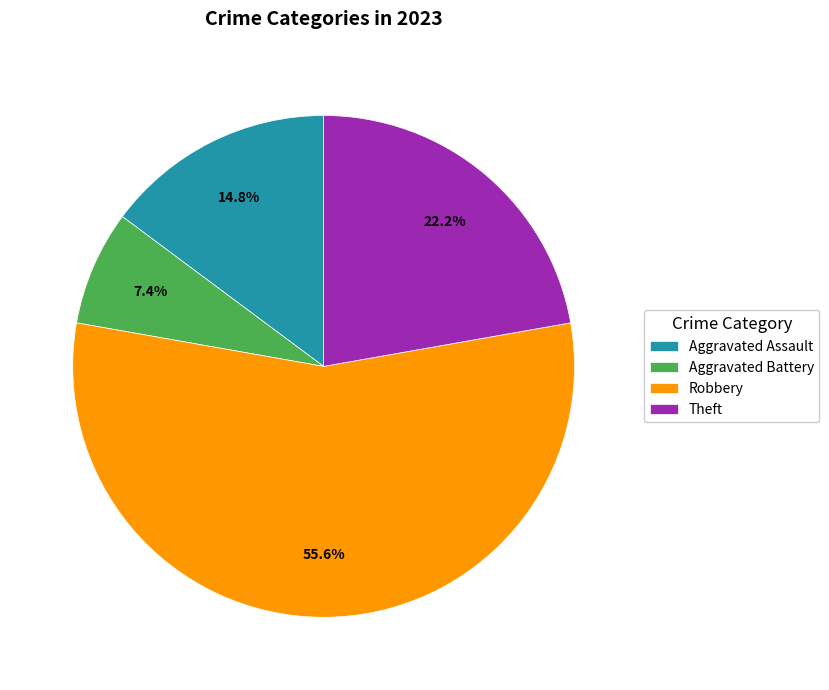

What is the ratio of the value at Aggravated Assault to the value at Robbery?

0.3